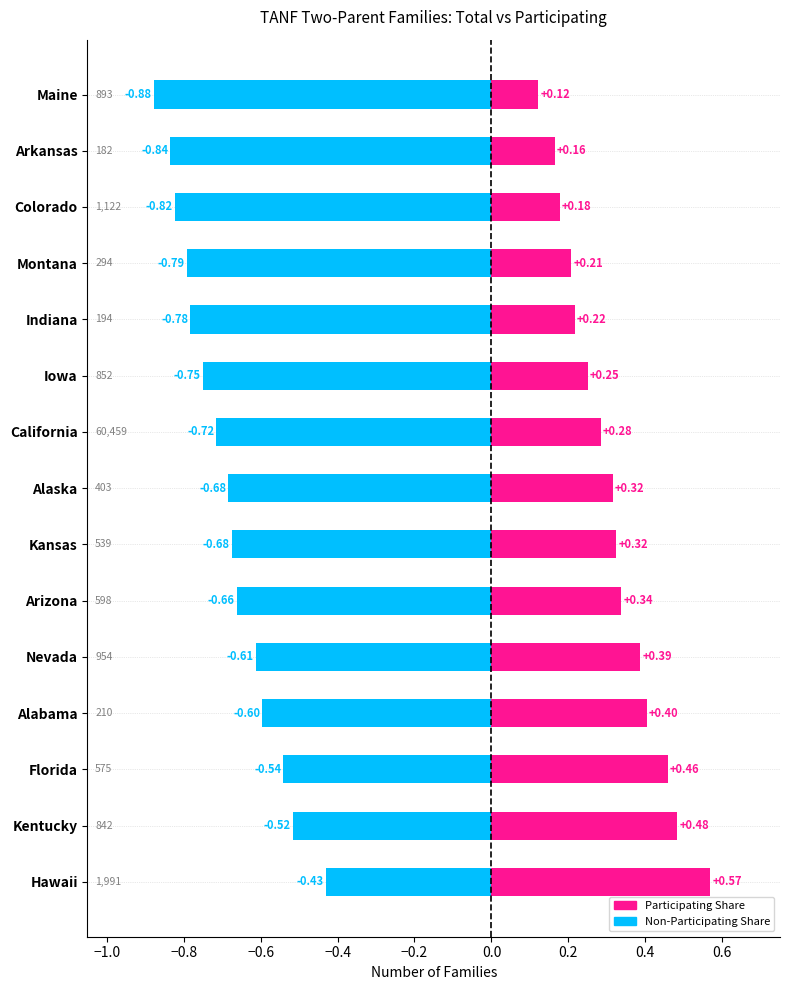

How many data points does each series have?

15